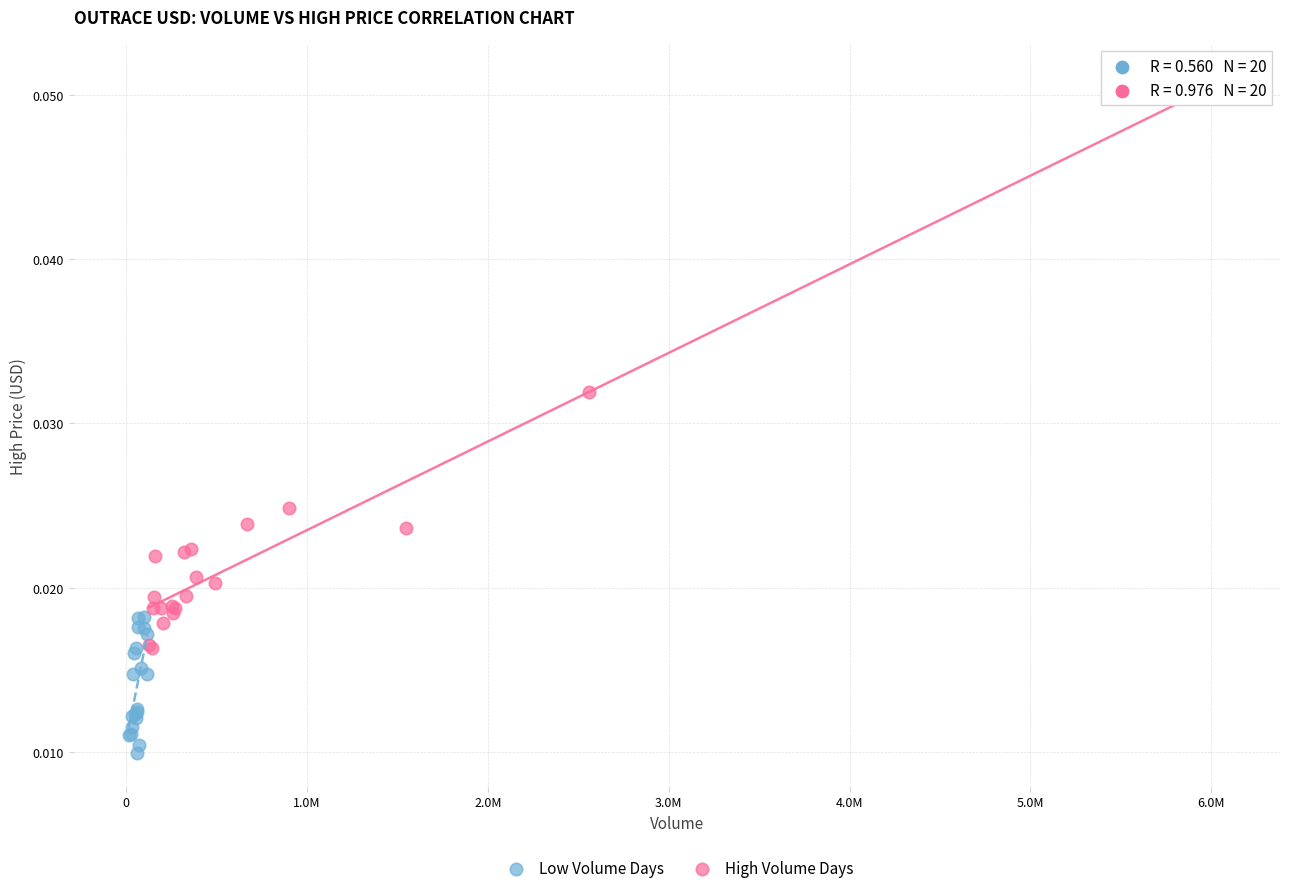

Which series has the largest Y range (max minus min)?

High Volume Days